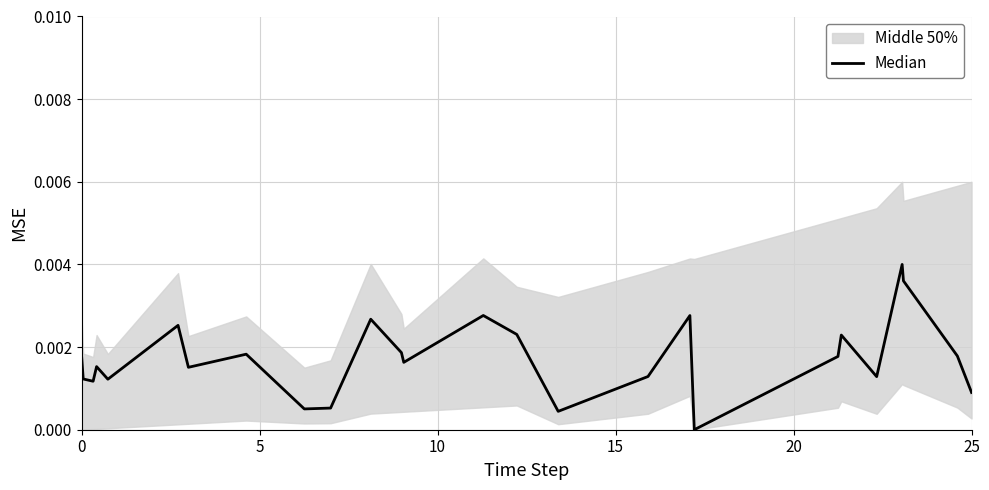

Is this an area chart (filled region under the line)?

No